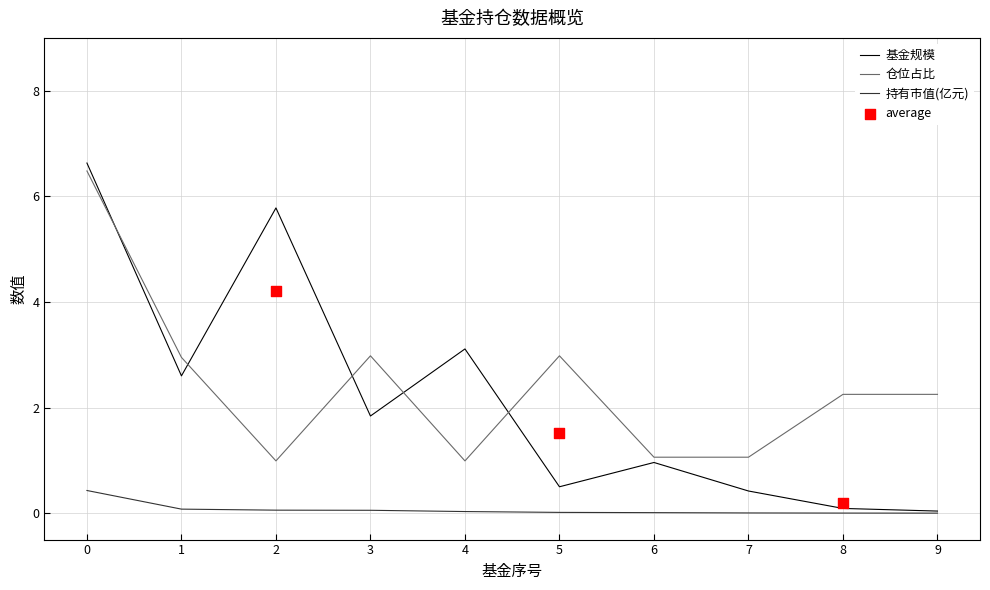

Which series has the largest Y range (max minus min)?

基金规模